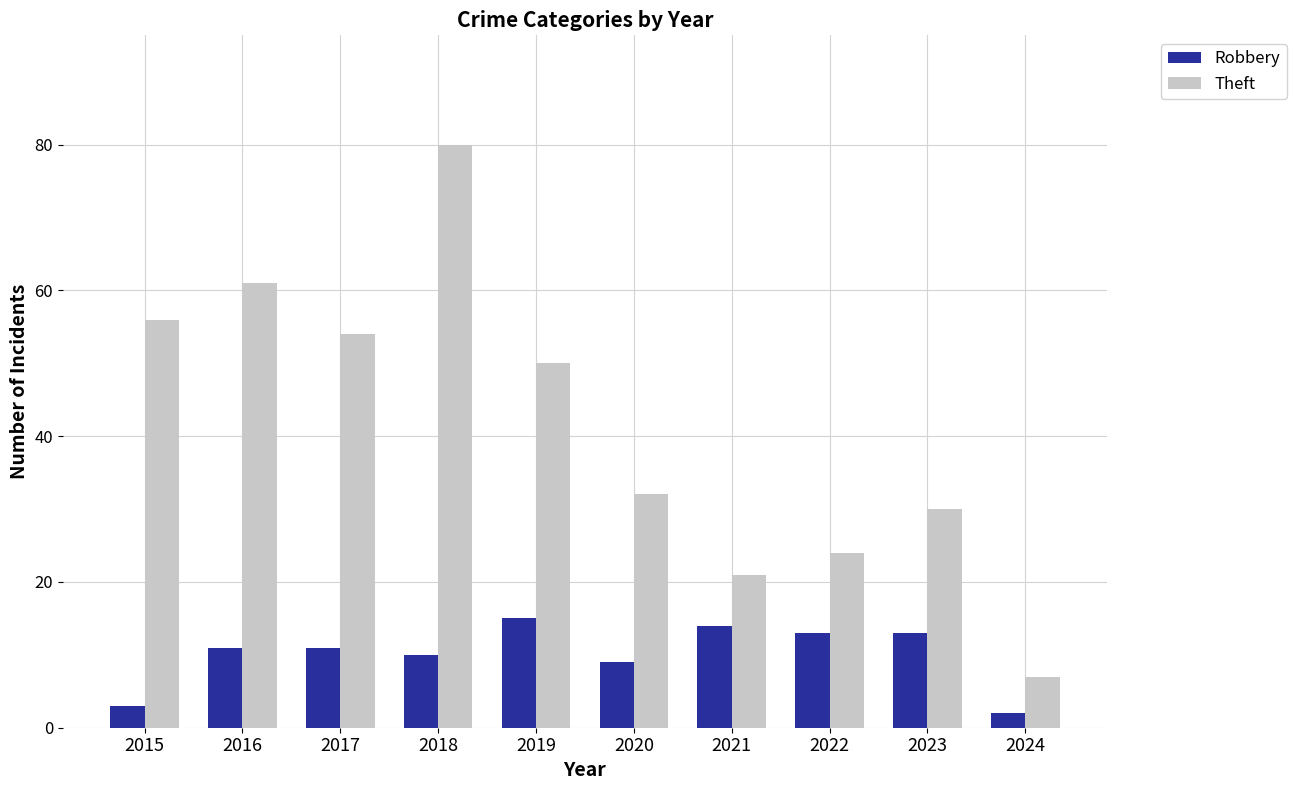

What is the sum of all Robbery values?

101